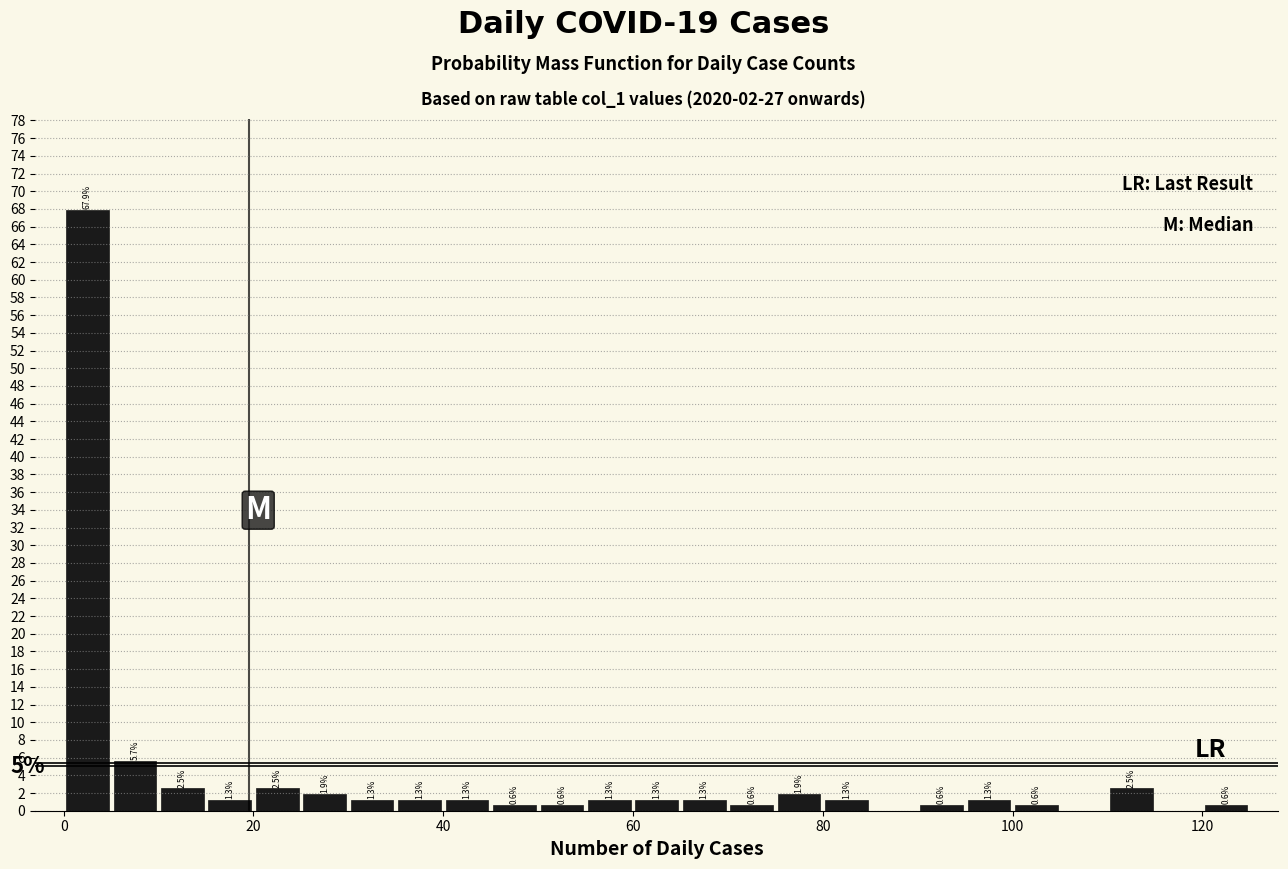

Read against the x-axis, roughly where is the centre of the tallest bar?

2